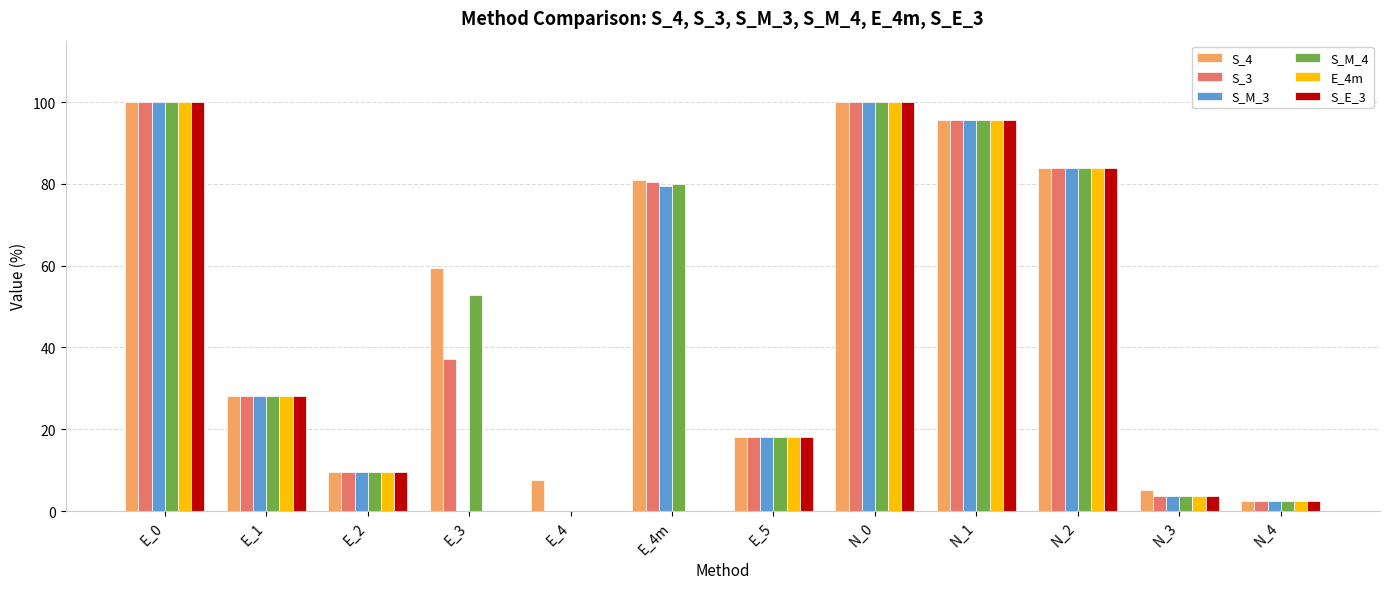

Reading left to right, extract all data points from this chart.

S_4: E_0=100.0	E_1=28.1	E_2=9.5	E_3=59.5	E_4=7.6	E_4m=81.0	E_5=18.1	N_0=100.0	N_1=95.7	N_2=83.8	N_3=5.2	N_4=2.4
S_3: E_0=100.0	E_1=28.1	E_2=9.5	E_3=37.1	E_4=0.0	E_4m=80.5	E_5=18.1	N_0=100.0	N_1=95.7	N_2=83.8	N_3=3.8	N_4=2.4
S_M_3: E_0=100.0	E_1=28.1	E_2=9.5	E_3=0.0	E_4=0.0	E_4m=79.5	E_5=18.1	N_0=100.0	N_1=95.7	N_2=83.8	N_3=3.8	N_4=2.4
S_M_4: E_0=100.0	E_1=28.1	E_2=9.5	E_3=52.9	E_4=0.0	E_4m=80.0	E_5=18.1	N_0=100.0	N_1=95.7	N_2=83.8	N_3=3.8	N_4=2.4
E_4m: E_0=100.0	E_1=28.1	E_2=9.5	E_3=0.0	E_4=0.0	E_4m=0.0	E_5=18.1	N_0=100.0	N_1=95.7	N_2=83.8	N_3=3.8	N_4=2.4
S_E_3: E_0=100.0	E_1=28.1	E_2=9.5	E_3=0.0	E_4=0.0	E_4m=0.0	E_5=18.1	N_0=100.0	N_1=95.7	N_2=83.8	N_3=3.8	N_4=2.4